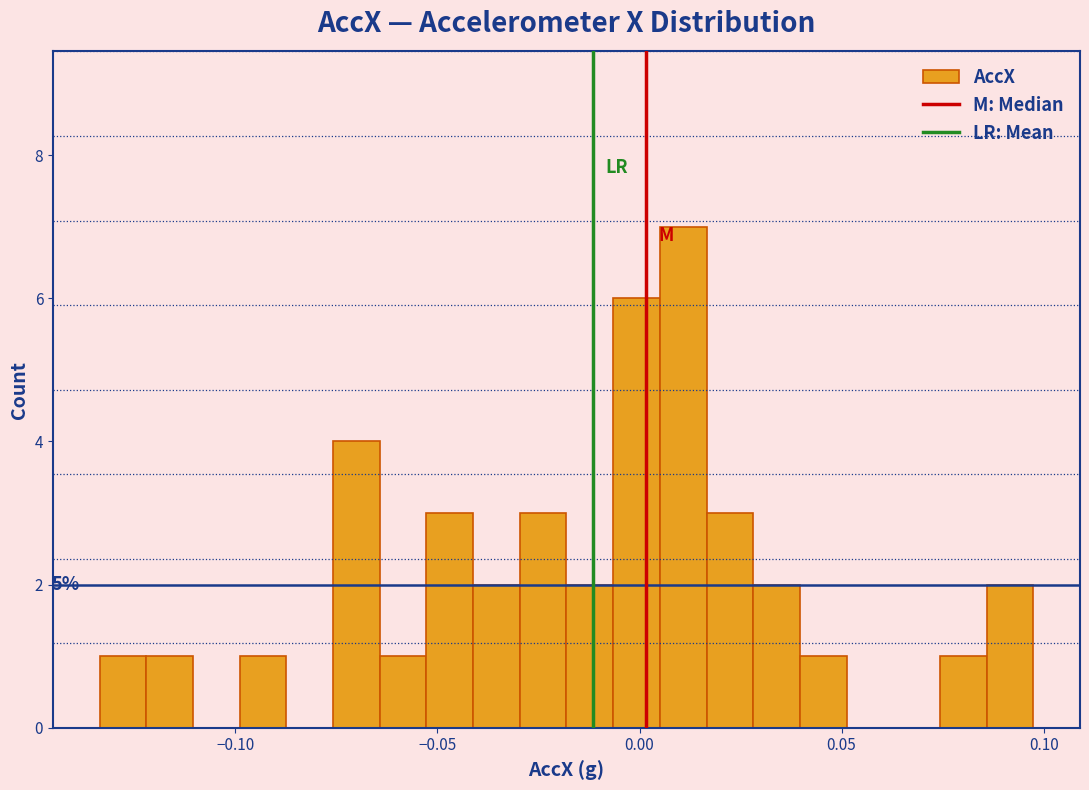

Read against the x-axis, roughly where is the centre of the tallest bar?

0.010